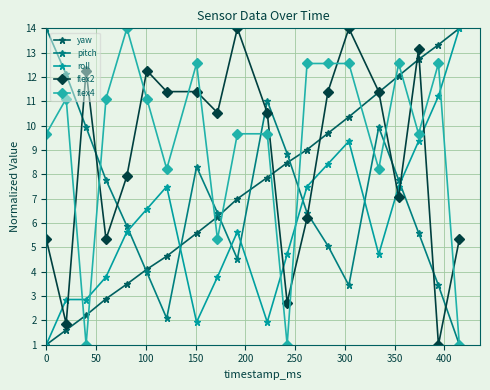

In pitch, how many points are lower than both neighbors (excluding endpoints)?

3